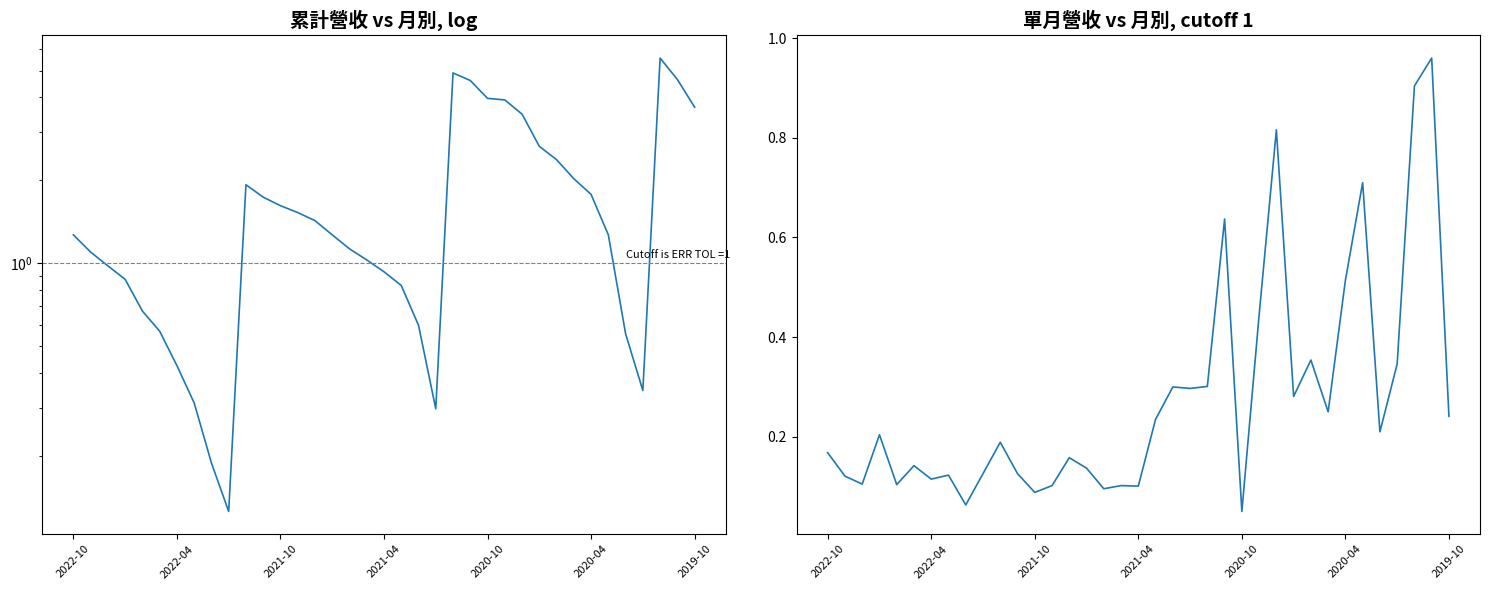

Reading right to left, what are all the values shown in this chart?

累計營收(億): 3.7	4.7	5.6	0.3	0.6	1.3	1.8	2.0	2.4	2.7	3.5	3.9	4.0	4.6	4.9	0.3	0.6	0.8	0.9	1.0	1.1	1.3	1.4	1.5	1.6	1.7	1.9	0.1	0.2	0.3	0.4	0.6	0.7	0.9	1.0	1.1	1.3
單月營收(億): 0.2	1.0	0.9	0.3	0.2	0.7	0.5	0.2	0.4	0.3	0.8	0.4	0.1	0.6	0.3	0.3	0.3	0.2	0.1	0.1	0.1	0.1	0.2	0.1	0.1	0.1	0.2	0.1	0.1	0.1	0.1	0.1	0.1	0.2	0.1	0.1	0.2